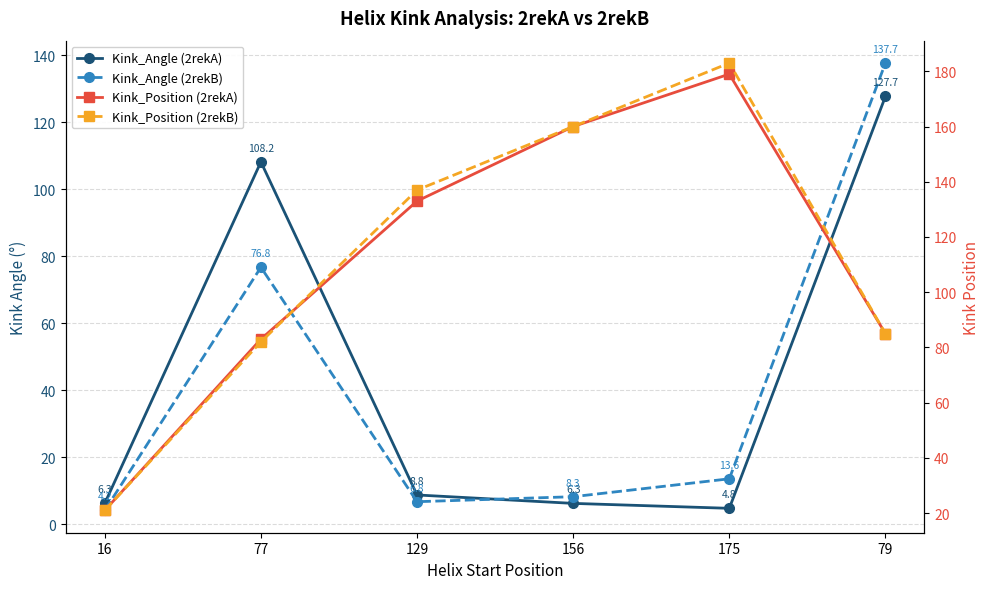

At 175, list the series in order from largest to smallest.

Kink_Position (2rekB), Kink_Position (2rekA), Kink_Angle (2rekB), Kink_Angle (2rekA)